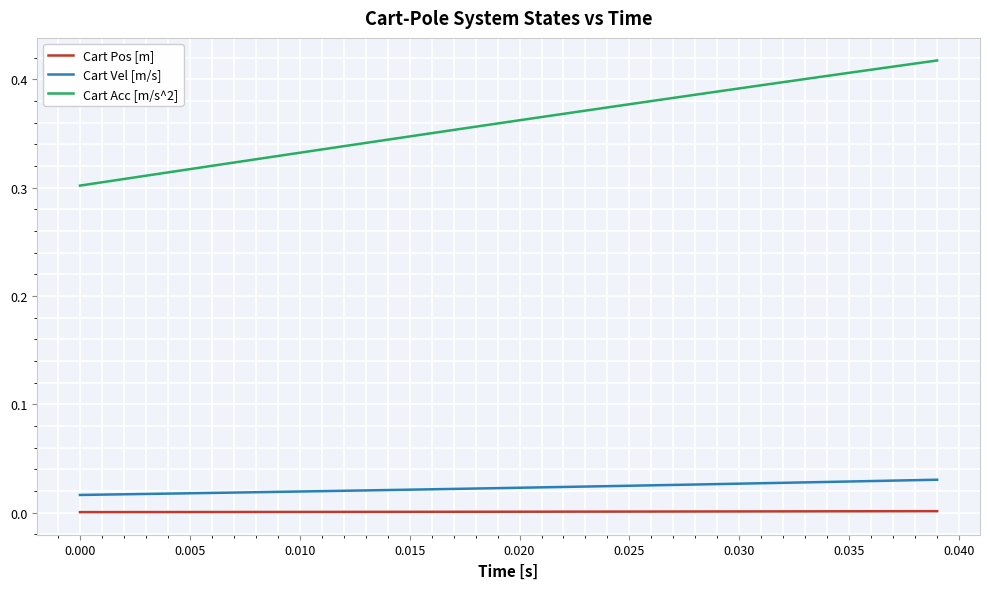

What is the sum of all Cart Acc [m/s^2] values?

14.4